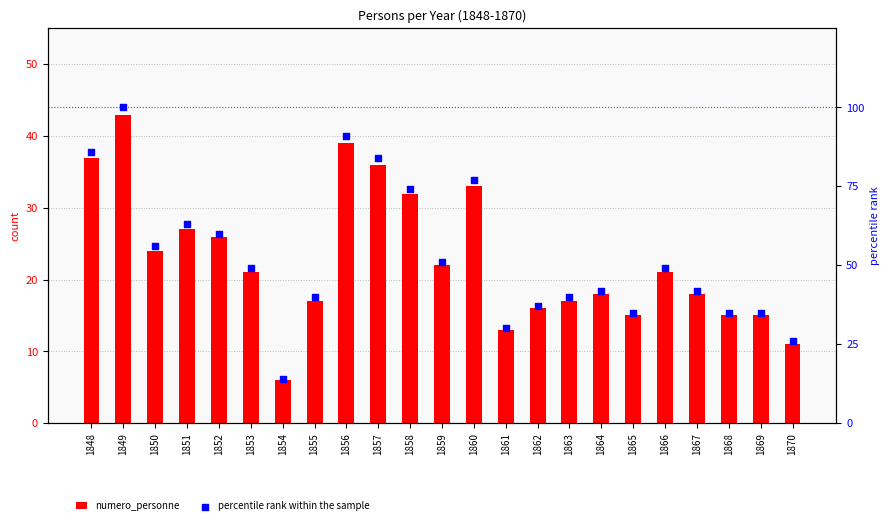

Is the value of percentile rank within the sample at 1870 greater than the value of numero_personne at 1869?

Yes